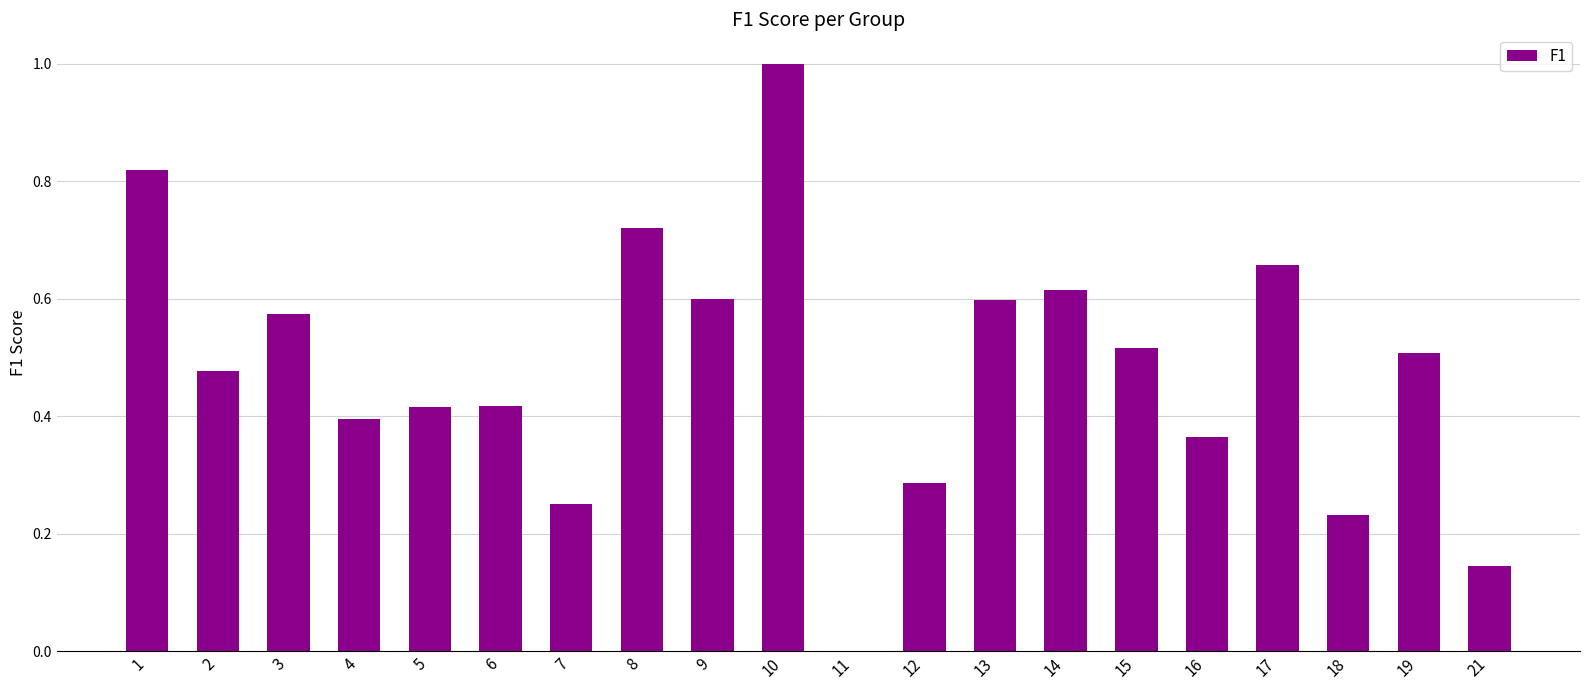

What is the sum of all values?

9.6